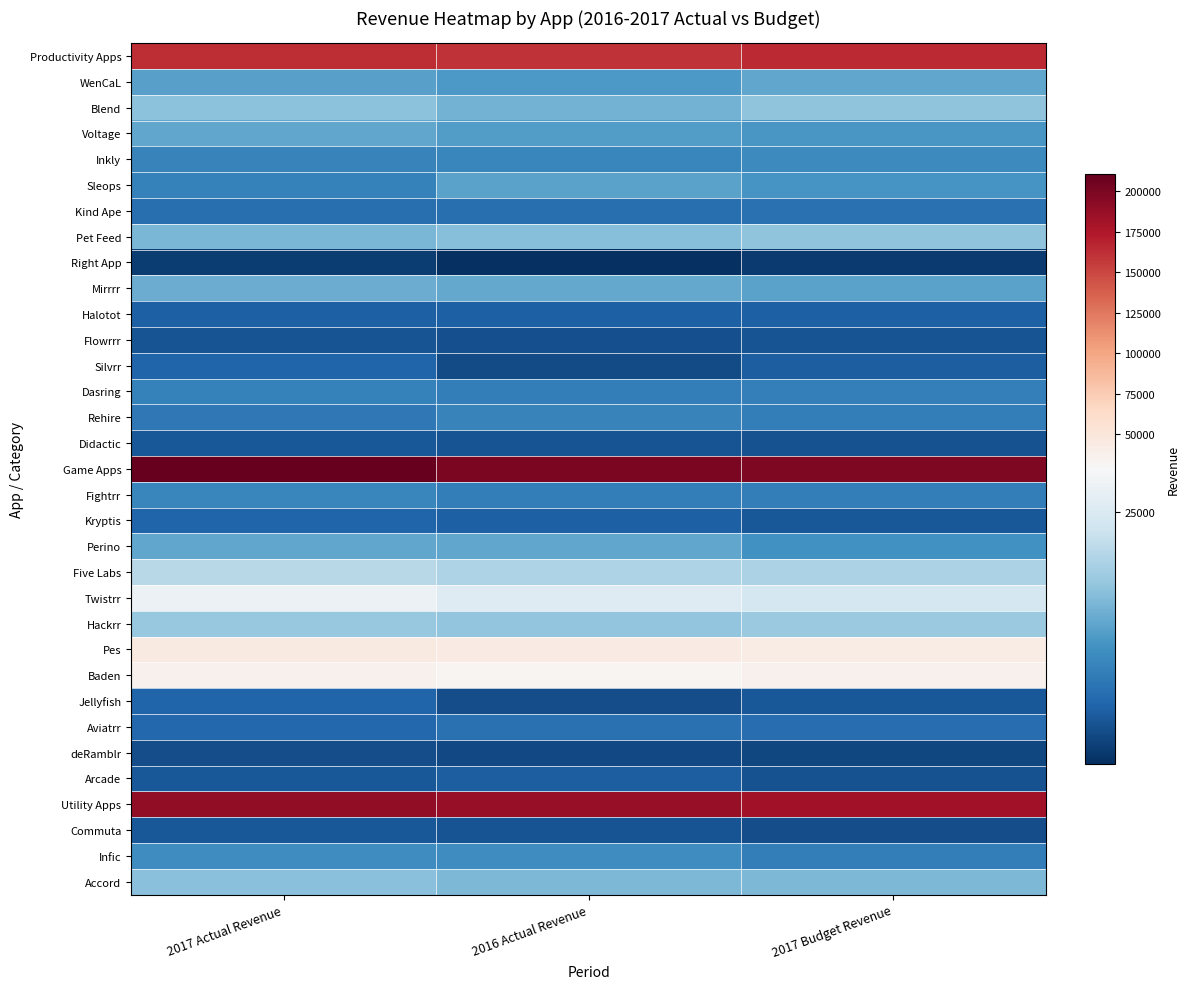

What is the difference between the highest and lowest values at 2017 Budget Revenue?

194947.4